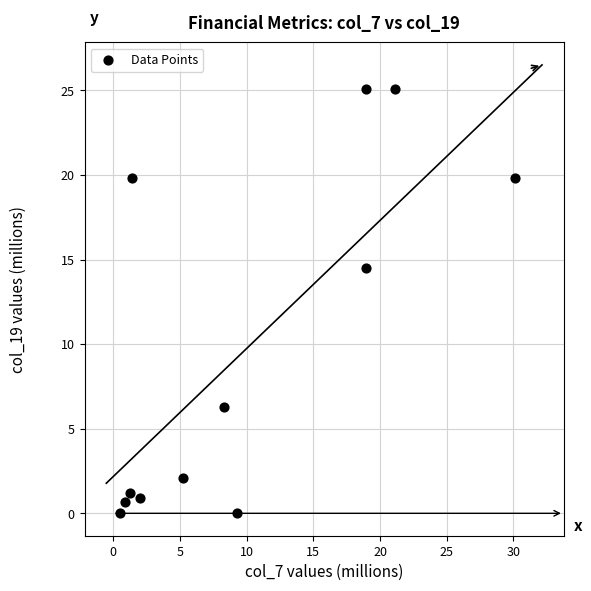

What Y value in the scatter plot is closest to 12?

14.5